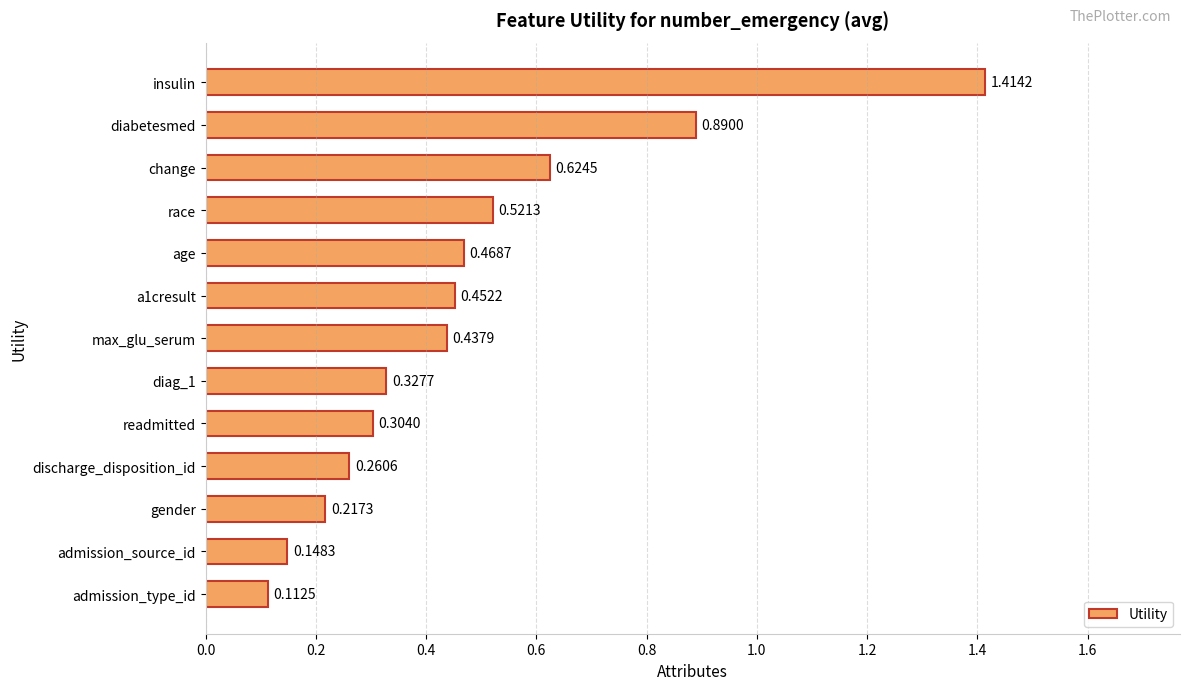

At which category does the chart reach its peak across all series?

insulin